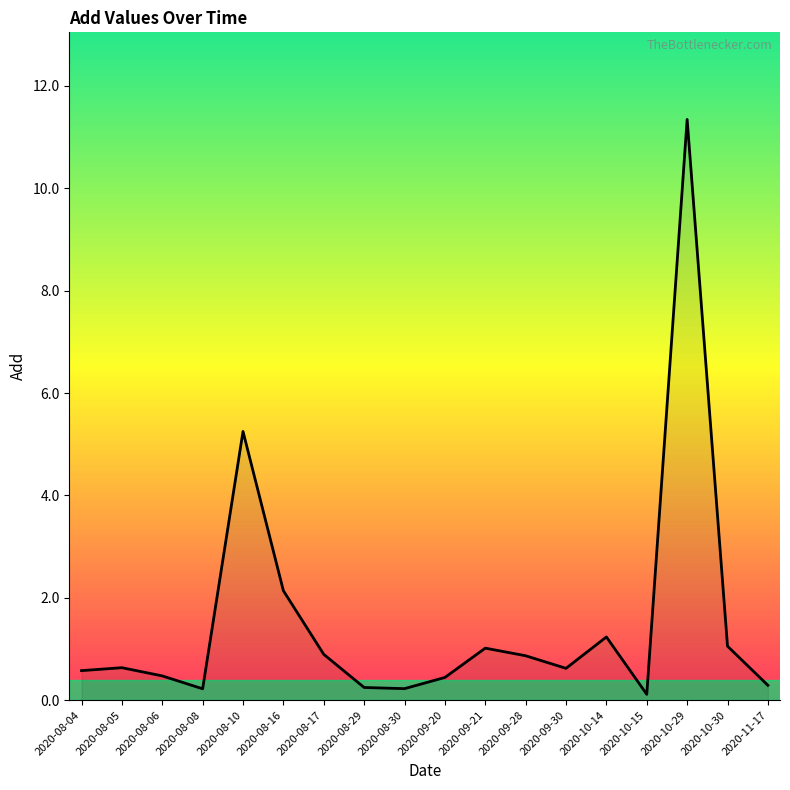

What position from the right is 2020-11-17?

1